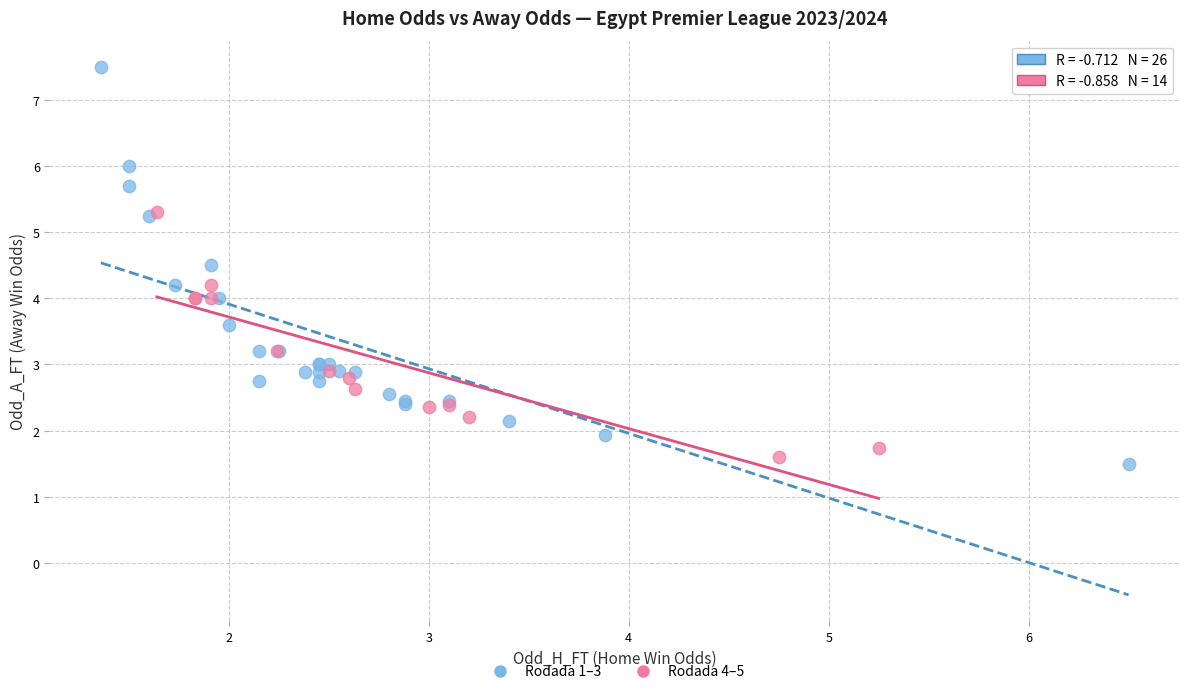

What are all the series names shown in the legend?

Rodada 1–3, Rodada 4–5